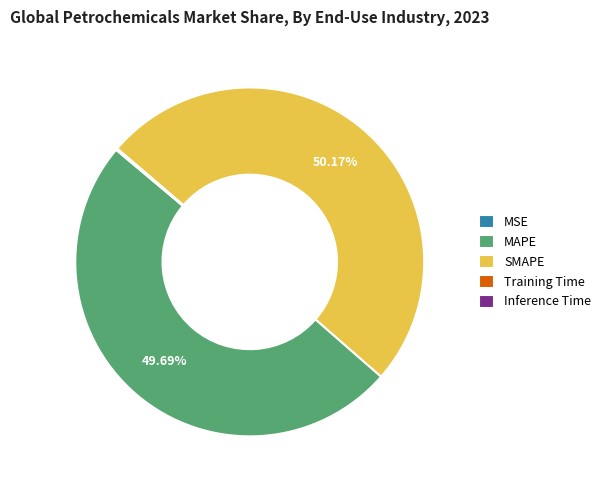

Which slice represents more than half of the pie?

SMAPE